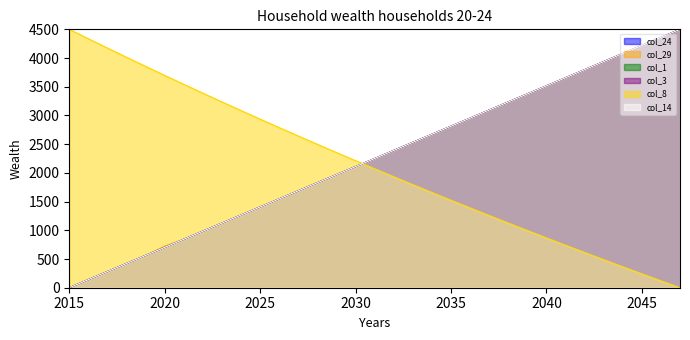

Where does the col_3 series first go above 2249?

2031